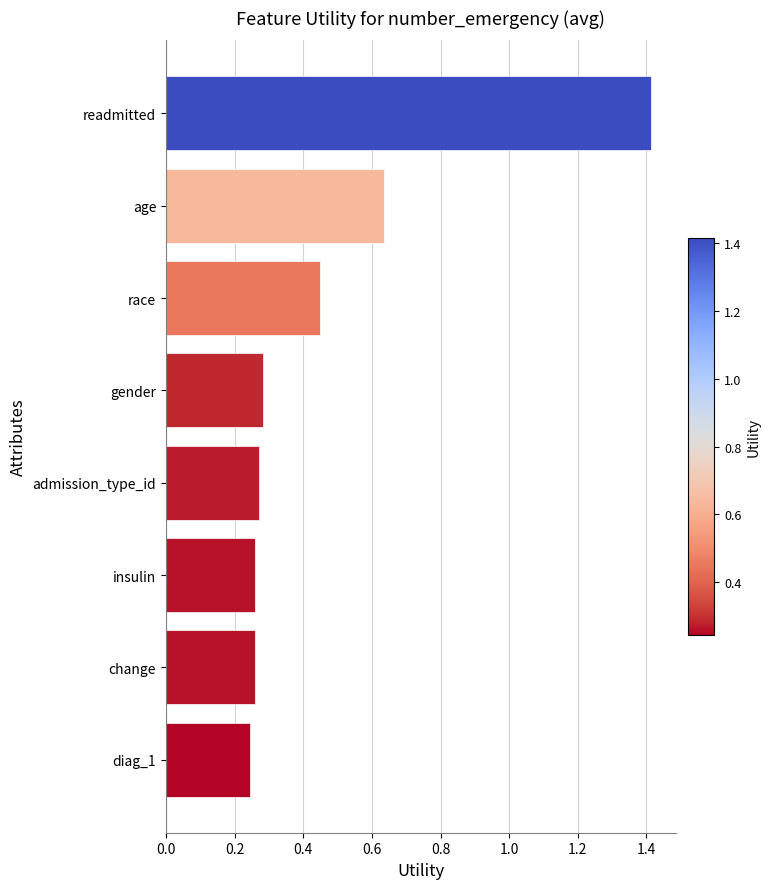

Are the bars grouped side by side (vs. stacked)?

No